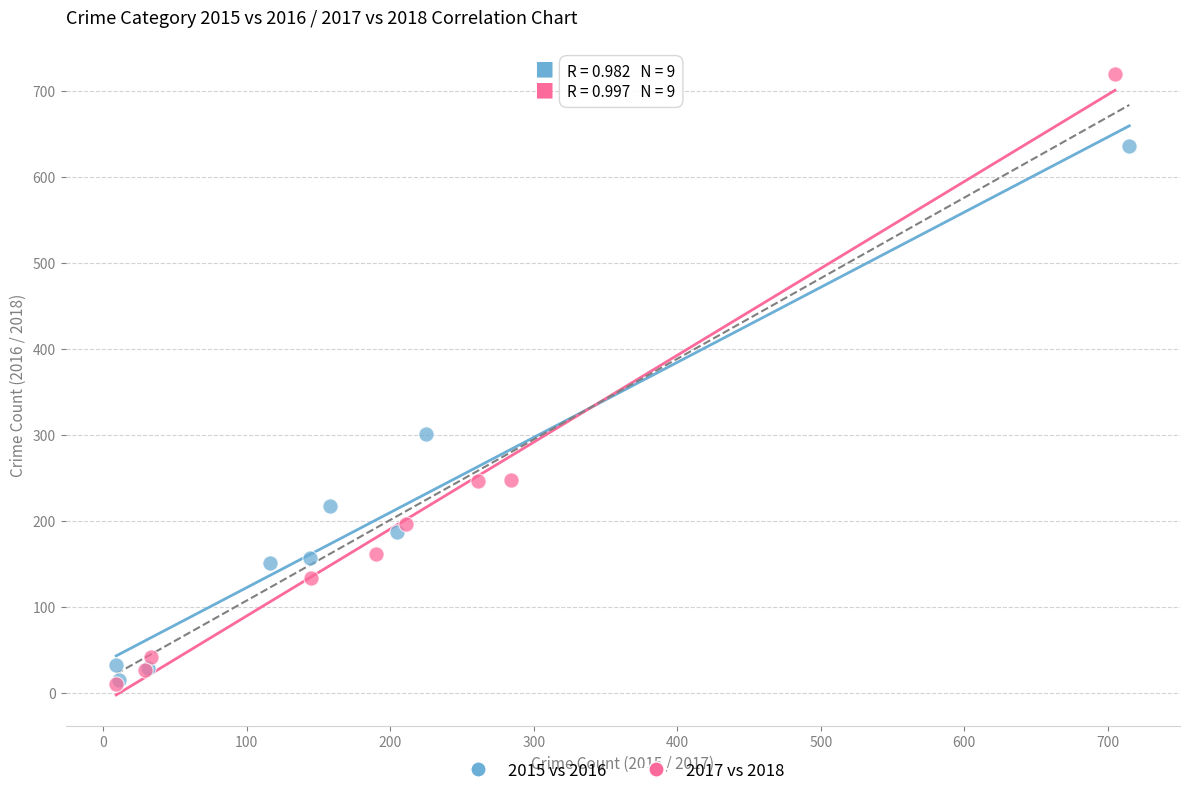

Which series has the widest spread of Y values?

2017 vs 2018